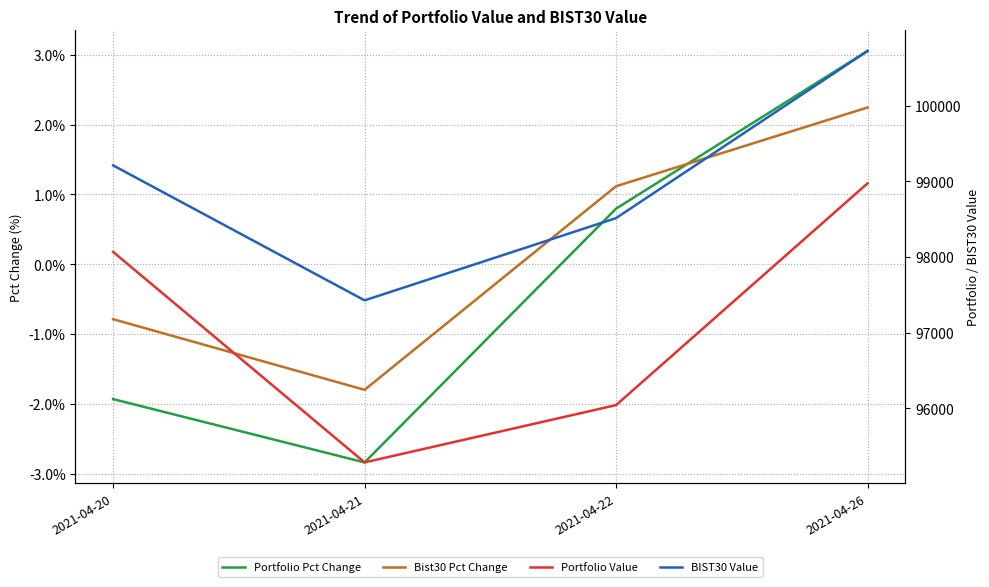

Where is the first local minimum for Bist30 Pct Change?

2021-04-21